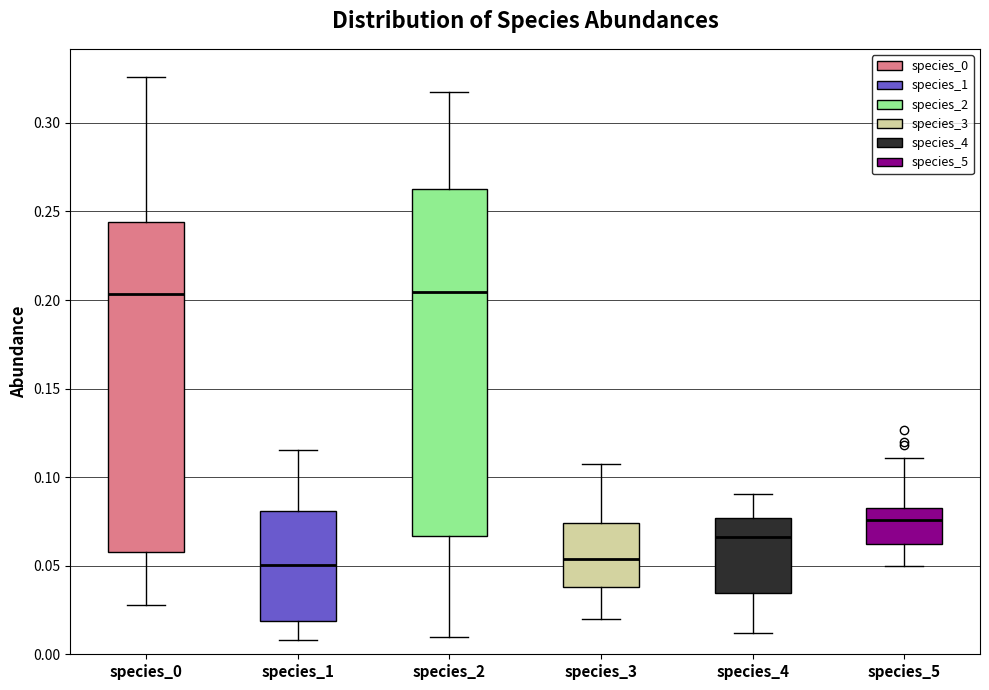

Where does the upper whisker of the box for species_5 end on the y-axis? The values are not printed on the chart, so give them approximately, as read against the axis.

0.110